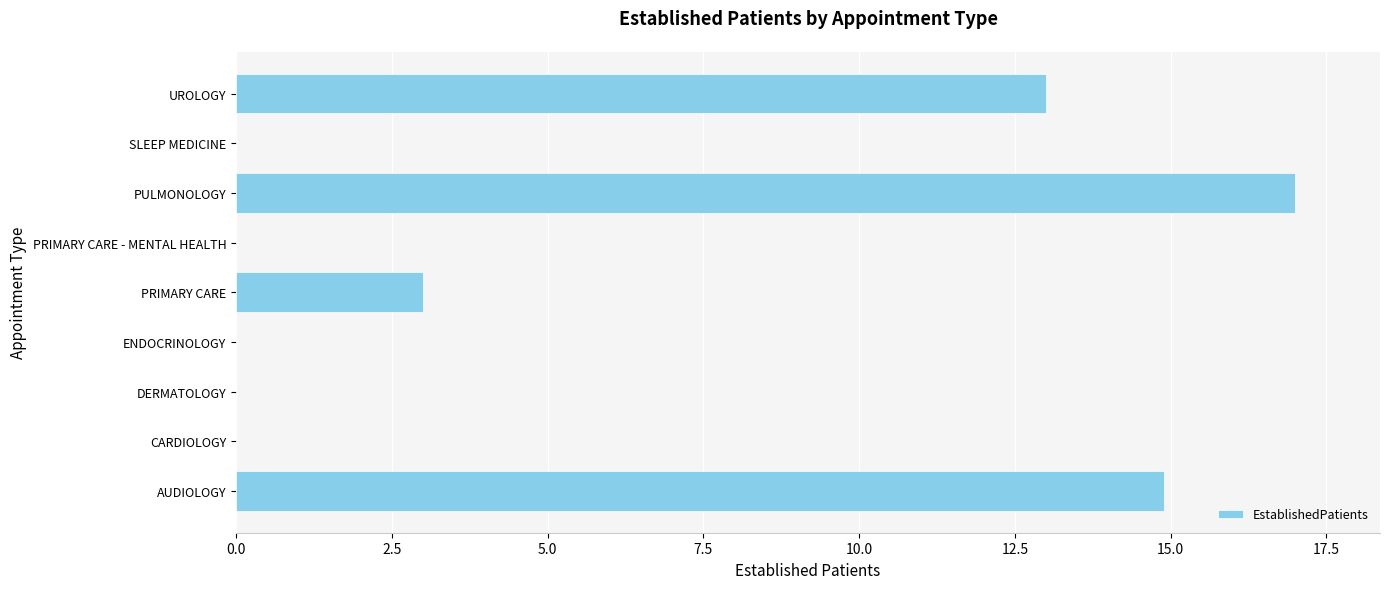

Which label corresponds to the largest value in the chart?

PULMONOLOGY